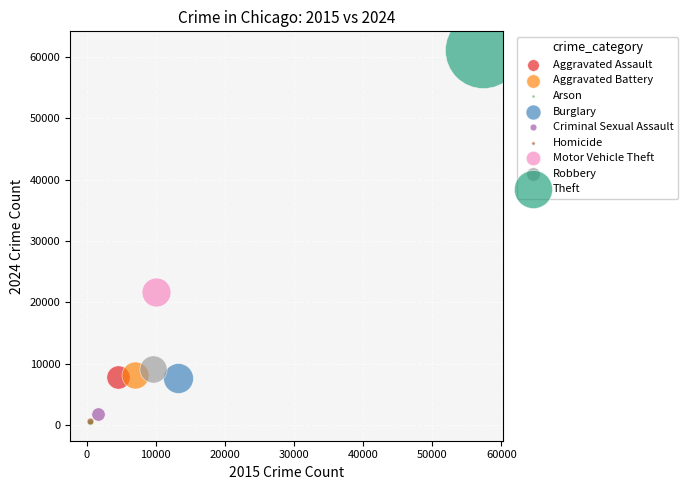

What are all the series names shown in the legend?

Aggravated Assault, Aggravated Battery, Arson, Burglary, Criminal Sexual Assault, Homicide, Motor Vehicle Theft, Robbery, Theft